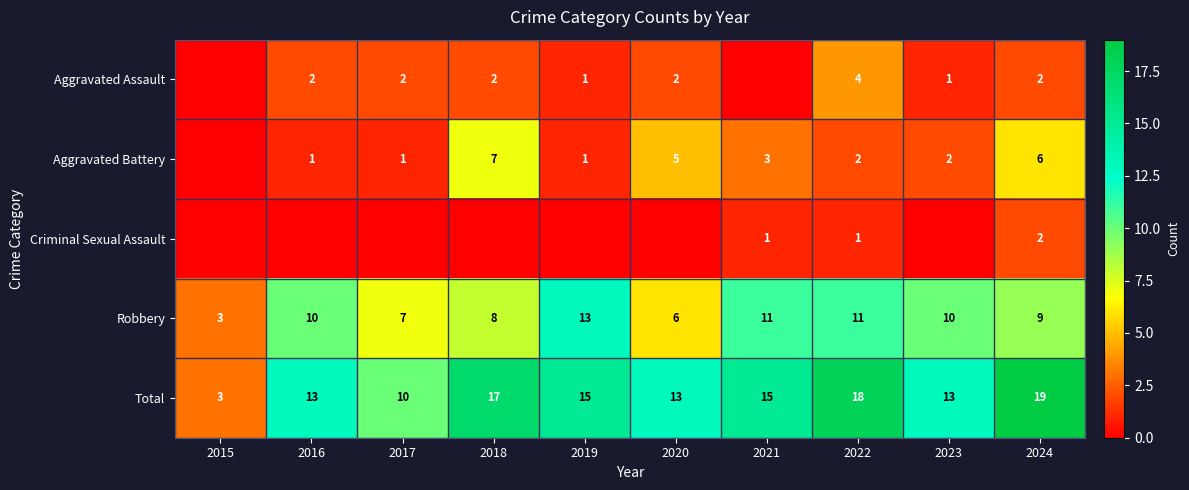

What value does the Robbery series have at 2024, to the nearest 10?

10